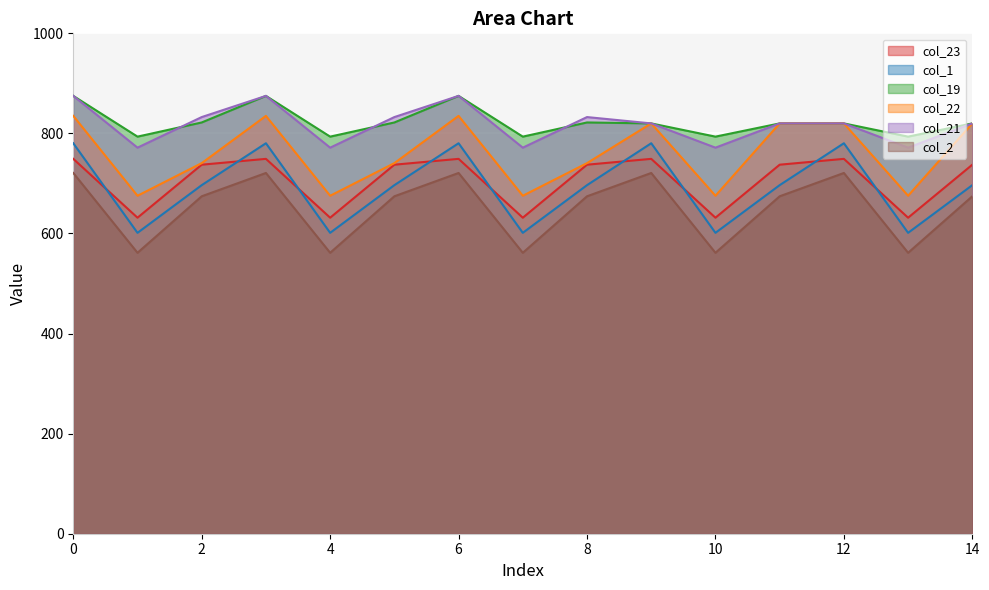

What is the difference between the highest and lowest values at 12?

99.1